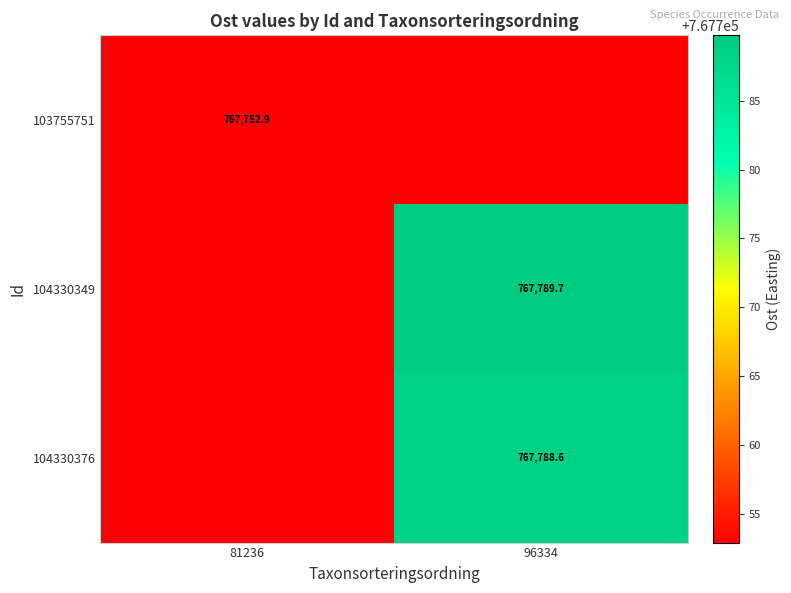

At 96334, list the series in order from smallest to largest.

103755751, 104330376, 104330349